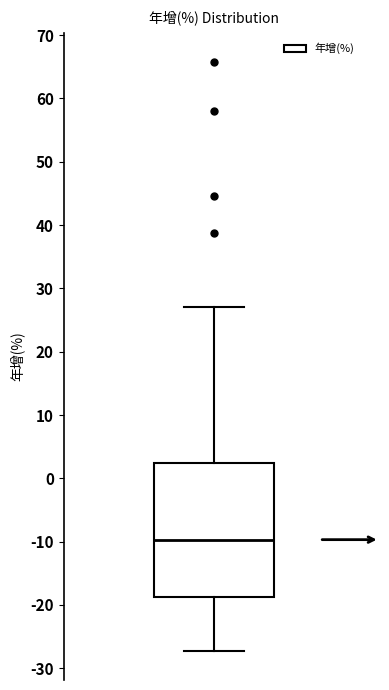

Transcribe this box plot: give where the median line is, the range the box spans, and where the two whiskers end, as read against the y-axis. The values are not printed on the chart, so give them approximately, as read against the axis.

median -10, box -19 to 2, whiskers -27 to 27